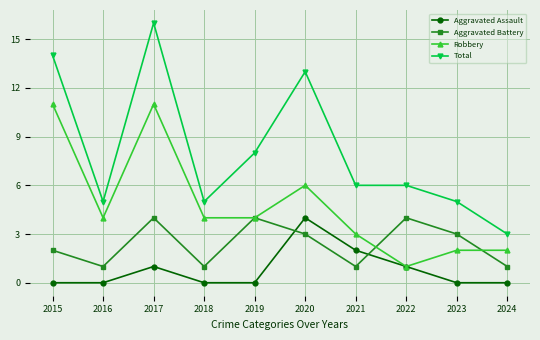

Where is Aggravated Battery nearest to the value 2?

2015